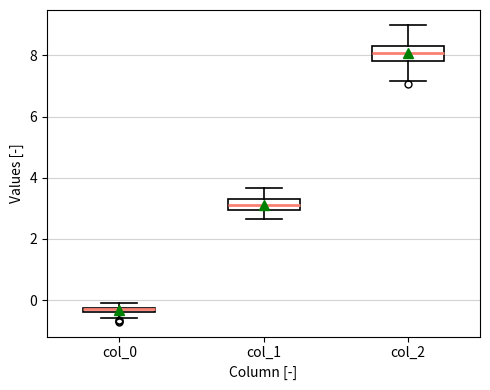

Which box has the highest median line?

col_2